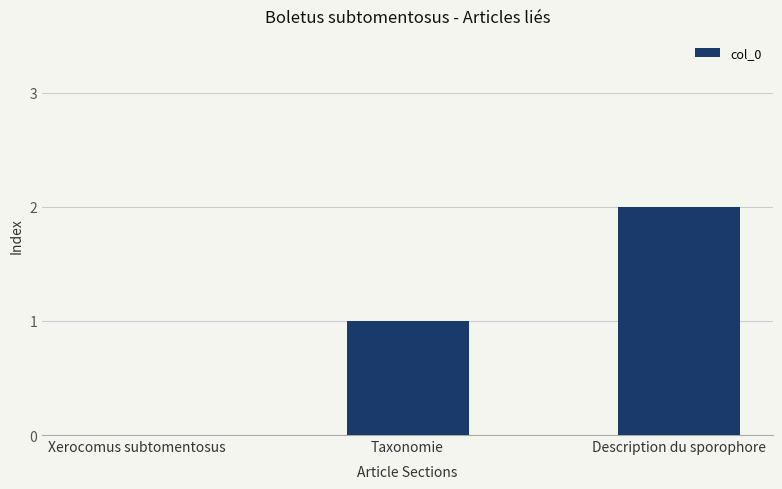

What is the sum of all values?

3